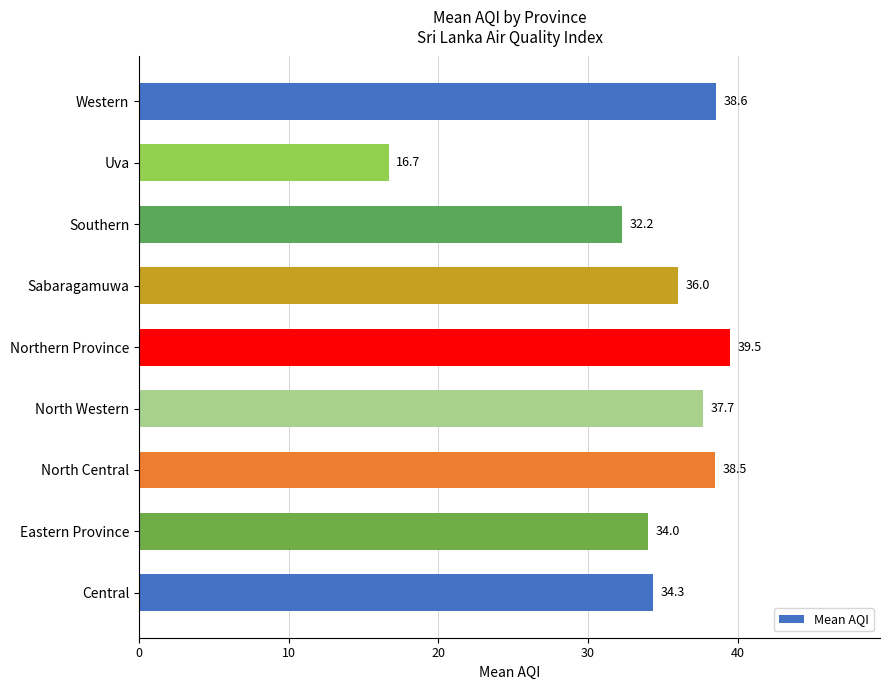

What is the greatest value displayed?

39.5